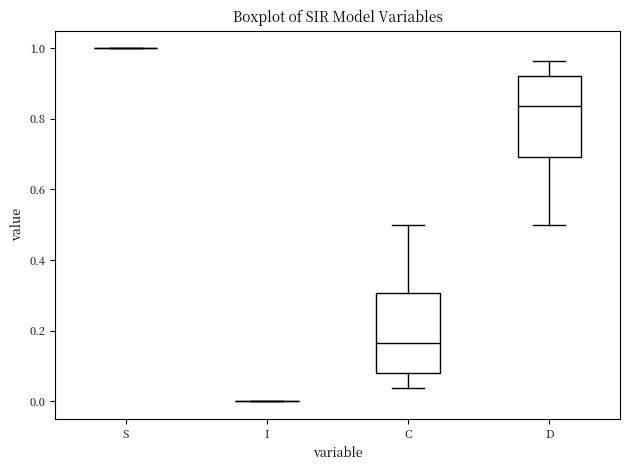

Reading left to right, read every box against the y-axis: the position of its median line, the range the box covers, and the ends of its whiskers. The values are not printed on the chart, so give them approximately, as read against the axis.

S: box collapsed to a line at 1.00, whiskers 1.00 to 1.00
I: box collapsed to a line at 0.00, whiskers 0.00 to 0.00
C: median 0.16, box 0.08 to 0.30, whiskers 0.04 to 0.50
D: median 0.84, box 0.70 to 0.92, whiskers 0.50 to 0.96